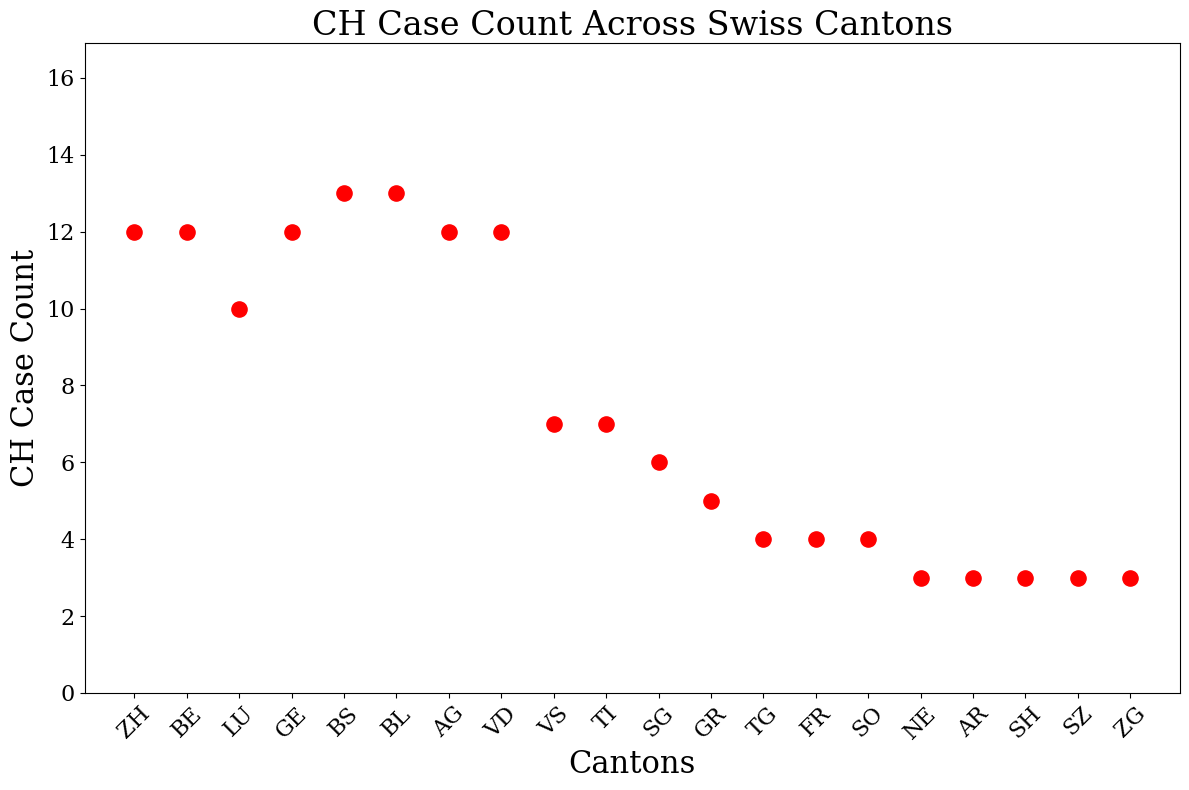

What is the range of Y values (max minus min)?

10